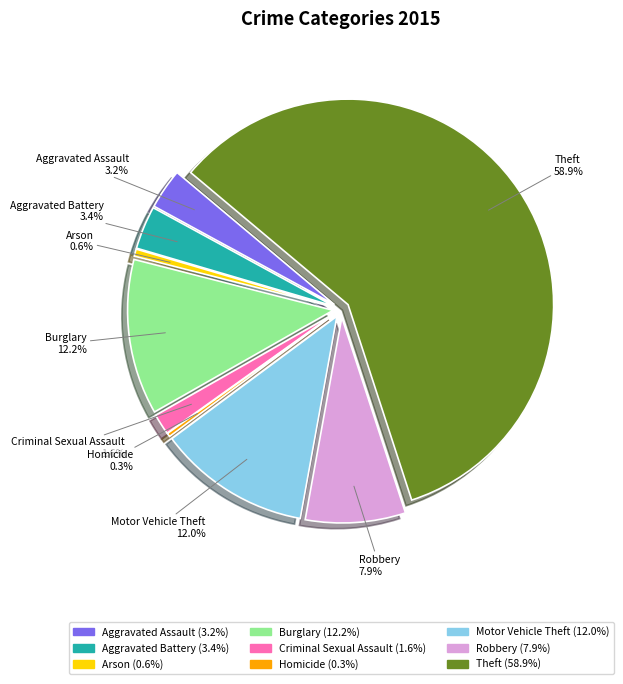

Which category has the biggest portion of the pie?

Theft